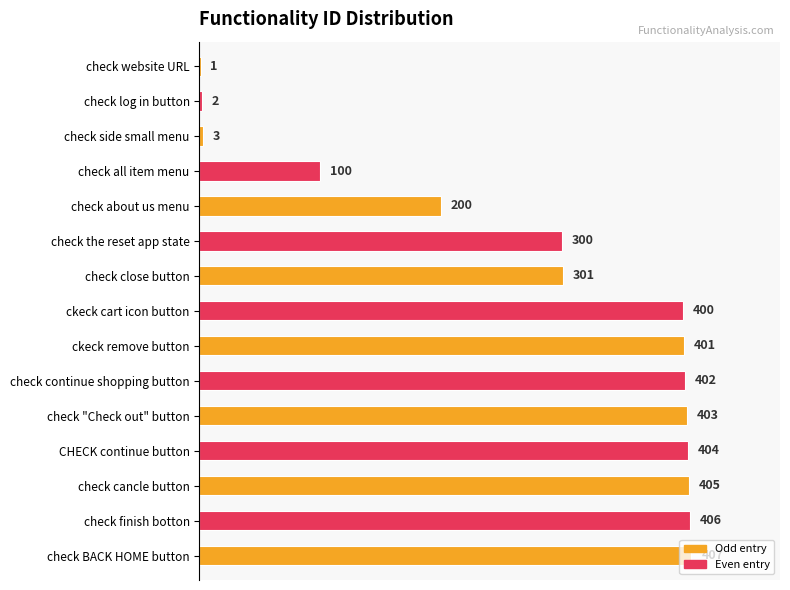

What is the greatest value displayed?

407